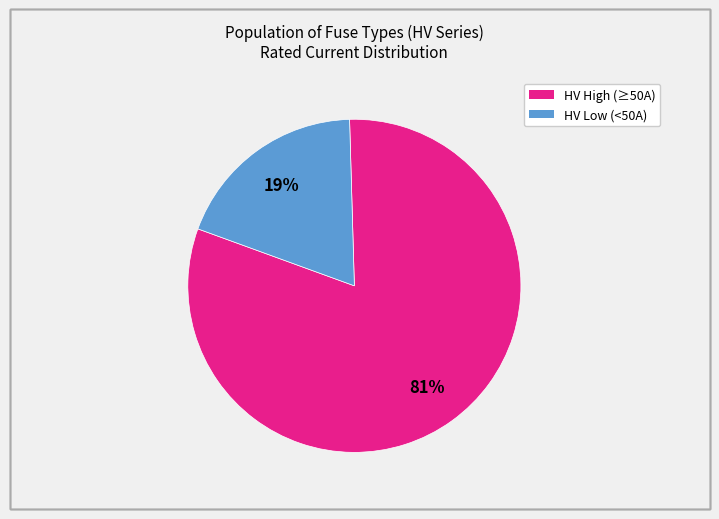

How many slices are in this pie chart?

2